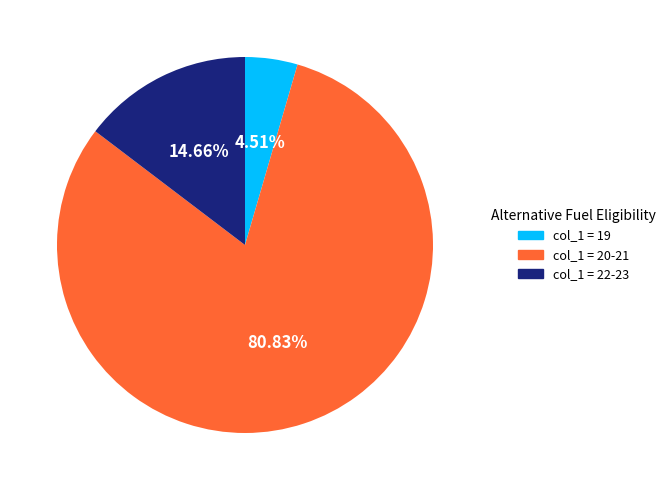

Rank the categories by value from lowest to highest.

col_1 = 19, col_1 = 22-23, col_1 = 20-21